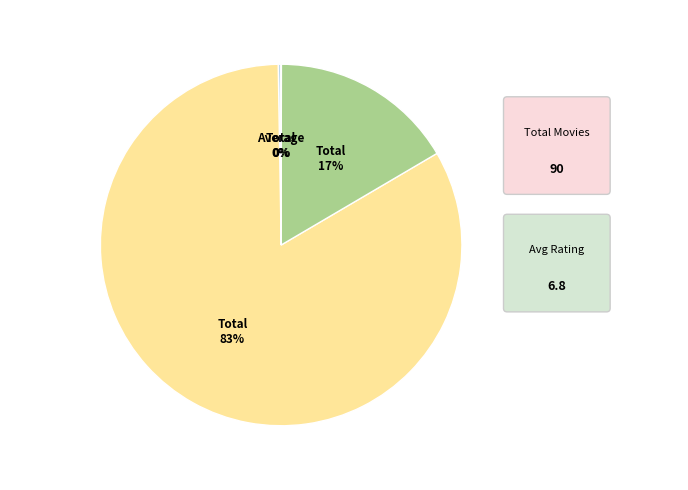

Does any single category account for the majority?

Yes